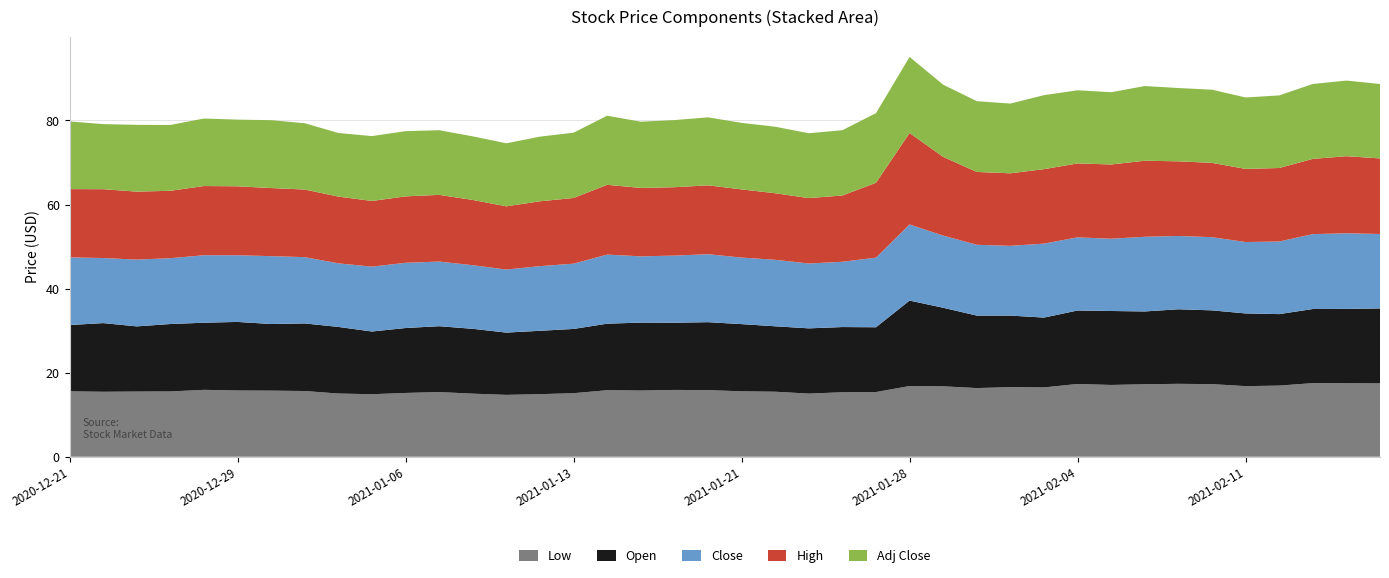

Reading left to right, transcribe all the data shown in this chart.

Low: 15.6	15.4	15.5	15.5	15.9	15.8	15.7	15.6	15.0	14.9	15.2	15.4	15.0	14.7	14.9	15.1	15.8	15.7	15.9	15.8	15.6	15.5	15.0	15.3	15.4	16.8	16.8	16.3	16.6	16.5	17.3	17.1	17.2	17.3	17.3	16.8	16.9	17.5	17.5	17.4
Open: 15.8	16.3	15.5	16.0	16.0	16.3	15.8	16.1	15.8	14.9	15.4	15.7	15.4	14.8	15.1	15.3	15.8	16.2	16.0	16.2	16.0	15.6	15.5	15.5	15.4	20.3	18.7	17.2	17.0	16.6	17.5	17.6	17.3	17.7	17.6	17.3	17.0	17.6	17.7	17.8
Close: 16.1	15.5	15.9	15.7	16.1	15.9	16.1	15.8	15.1	15.4	15.5	15.4	15.1	15.0	15.4	15.5	16.4	15.8	16.0	16.2	15.8	15.8	15.4	15.5	16.6	18.1	17.2	16.8	16.6	17.6	17.4	17.2	17.8	17.4	17.4	17.0	17.3	17.8	18.0	17.7
High: 16.2	16.4	16.2	16.0	16.5	16.4	16.2	16.1	15.9	15.6	15.8	15.9	15.5	15.0	15.4	15.6	16.6	16.3	16.3	16.4	16.2	15.8	15.6	15.8	17.8	21.8	18.7	17.3	17.3	17.7	17.6	17.7	18.1	17.8	17.7	17.4	17.5	17.9	18.3	18.0
Adj Close: 16.1	15.5	15.9	15.7	16.1	15.9	16.1	15.8	15.1	15.4	15.5	15.4	15.1	15.0	15.4	15.5	16.4	15.8	16.0	16.2	15.8	15.8	15.4	15.5	16.6	18.1	17.2	16.8	16.6	17.6	17.4	17.2	17.8	17.4	17.4	17.0	17.3	17.8	18.0	17.7